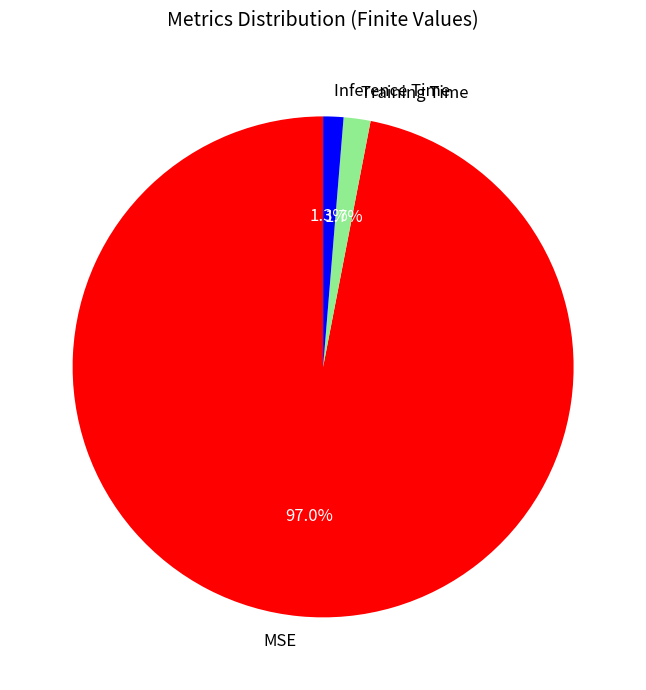

Which has a higher value, Inference Time or MSE?

MSE